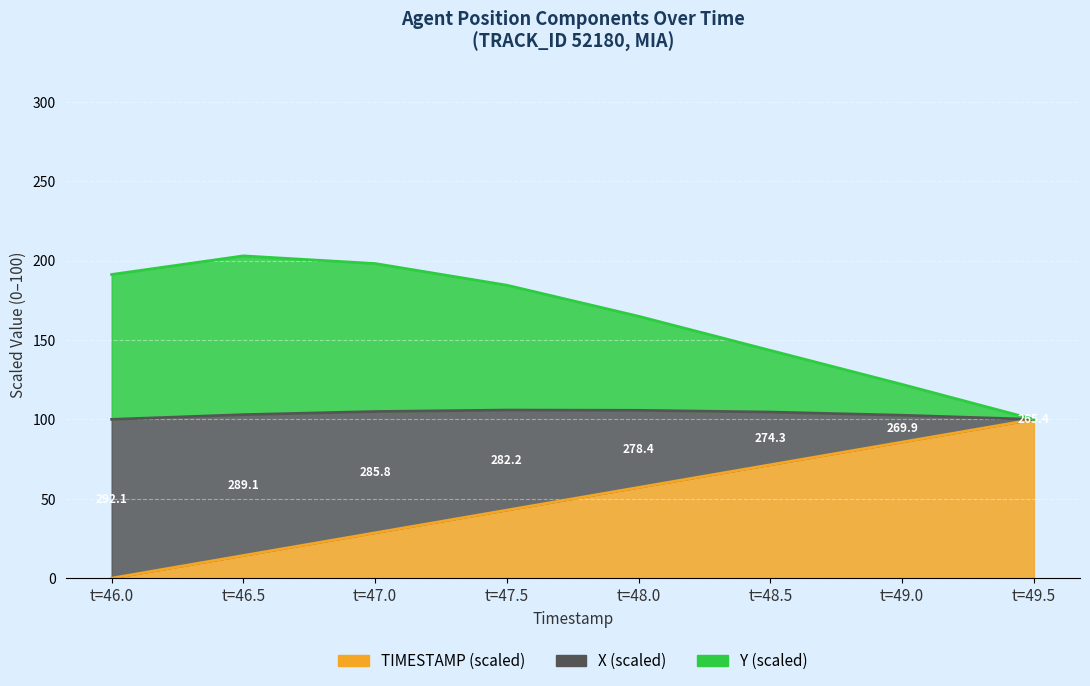

How many data points in X are above 57?

4